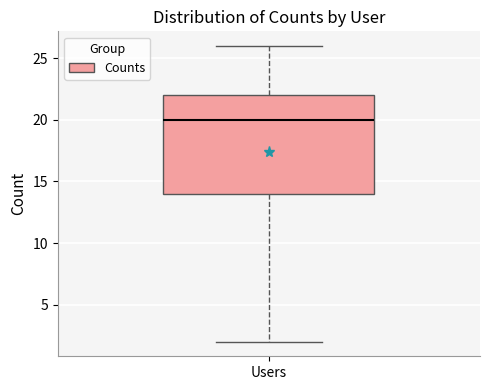

Transcribe this box plot: give where the median line is, the range the box spans, and where the two whiskers end, as read against the y-axis. The values are not printed on the chart, so give them approximately, as read against the axis.

median 20, box 14 to 22, whiskers 2 to 26